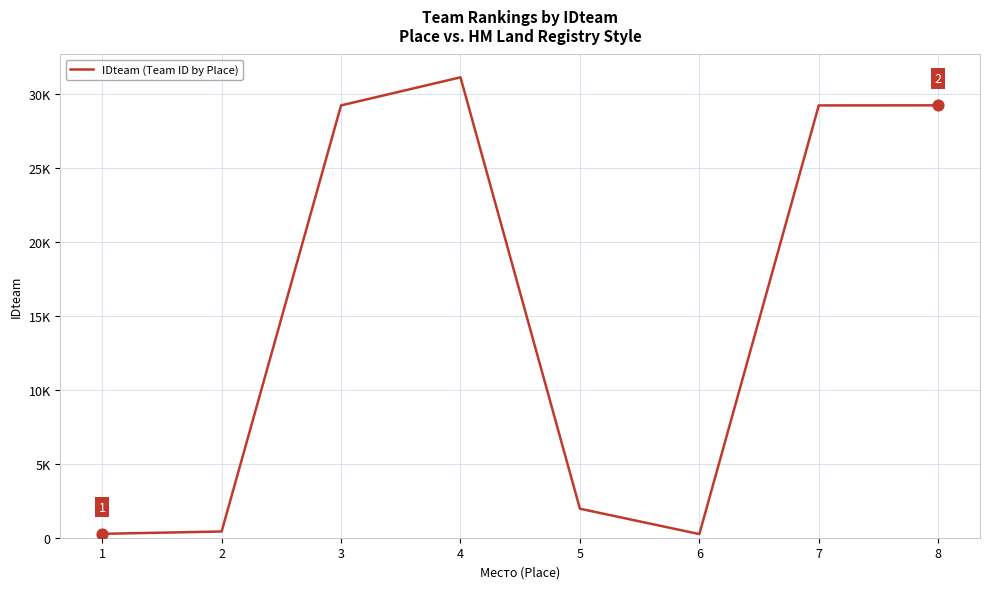

What is the change in value from 5 to 6?

-1716